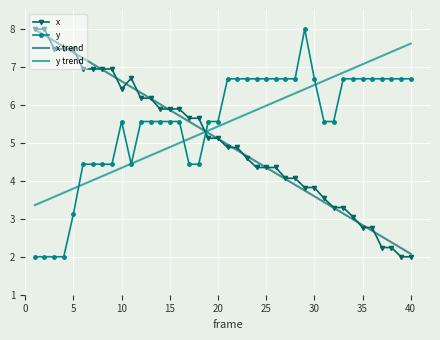

After their last crossing, which series has the higher values: y or x?

y